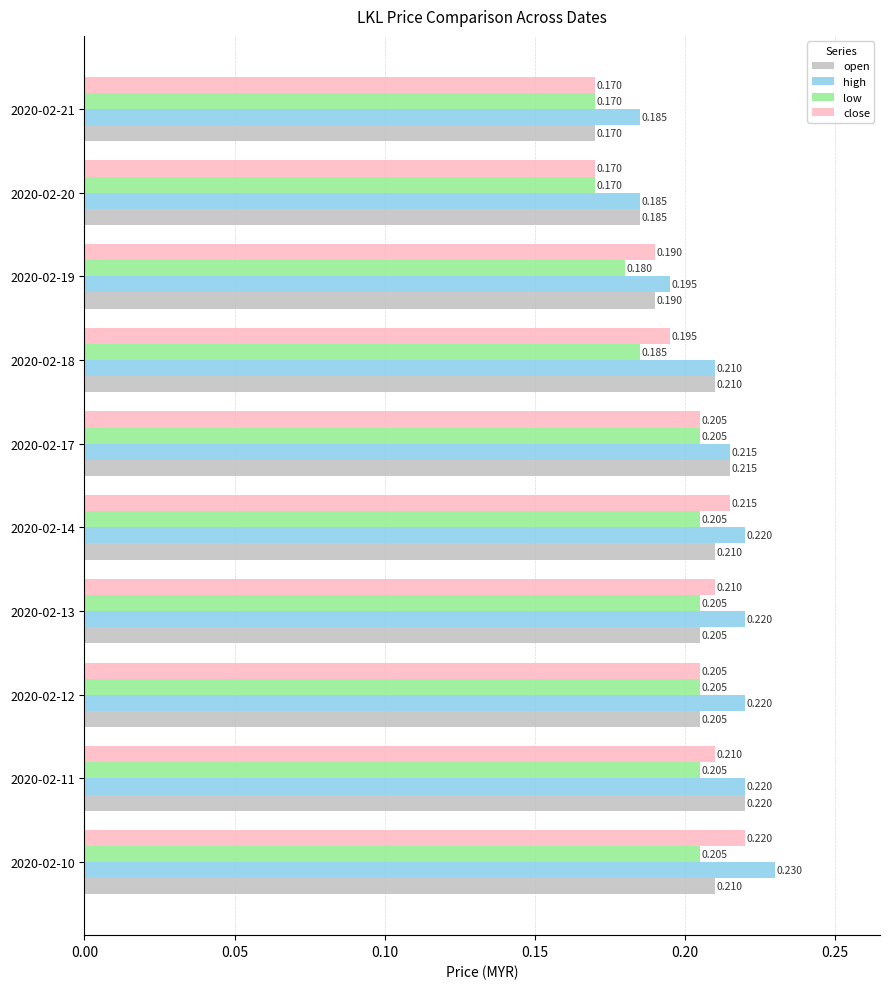

Which series has the largest total across all categories?

high